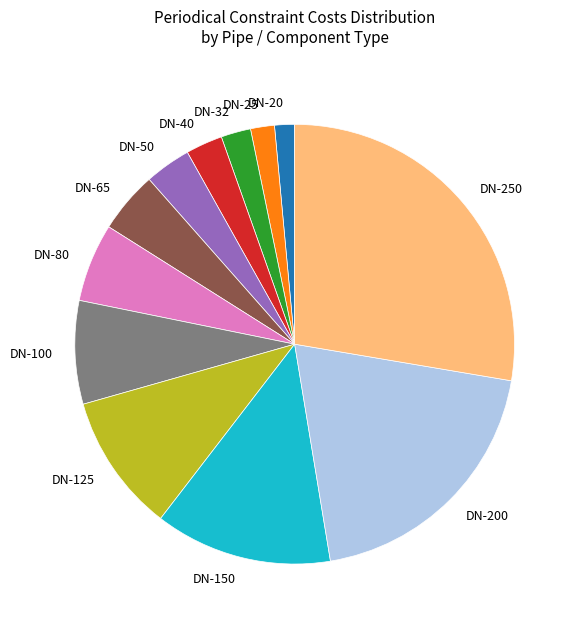

Is it true that DN-80 is 1% of the pie?

False